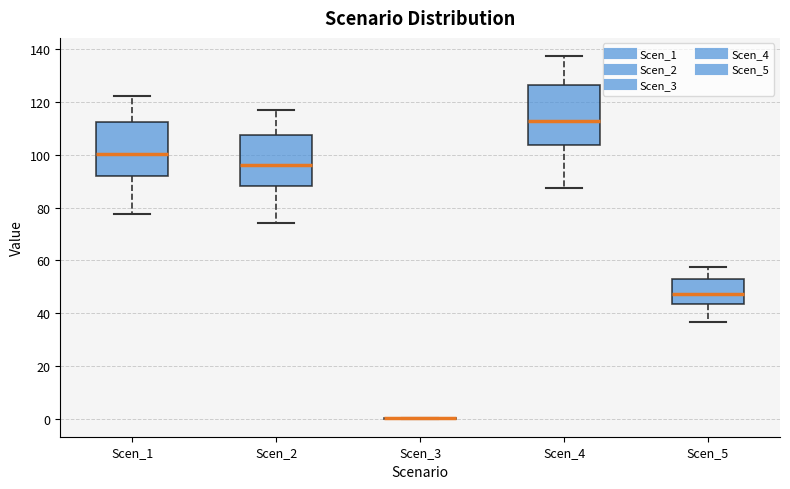

Which box is the tallest, from its lower edge to its upper edge?

Scen_4